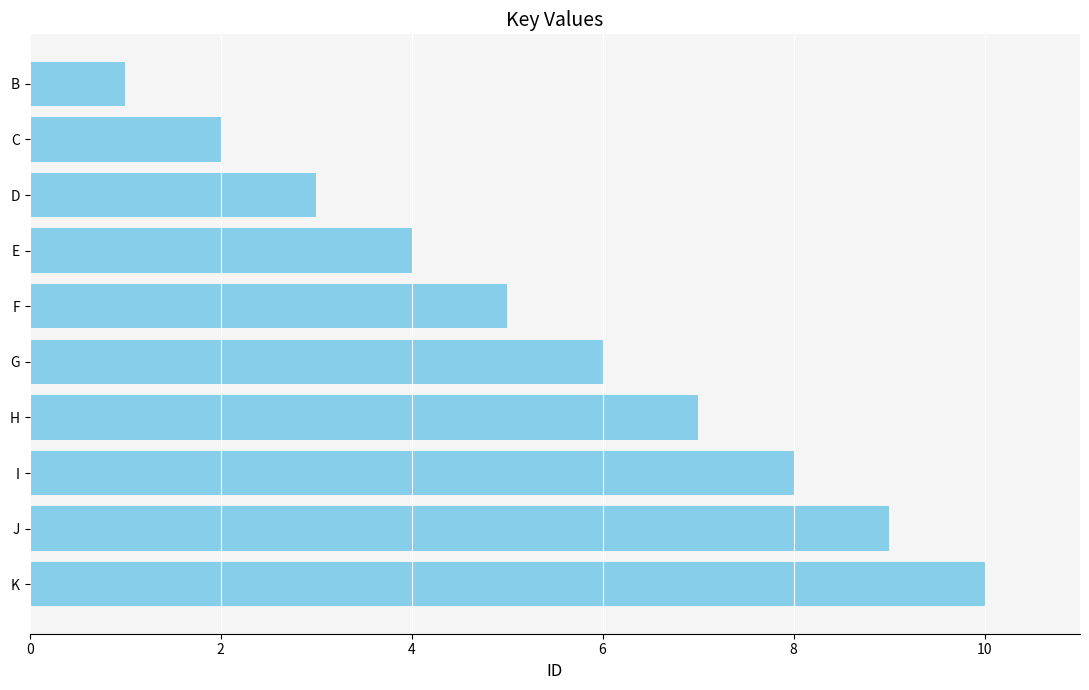

The chart shows a value of 10 at K. True or false?

True